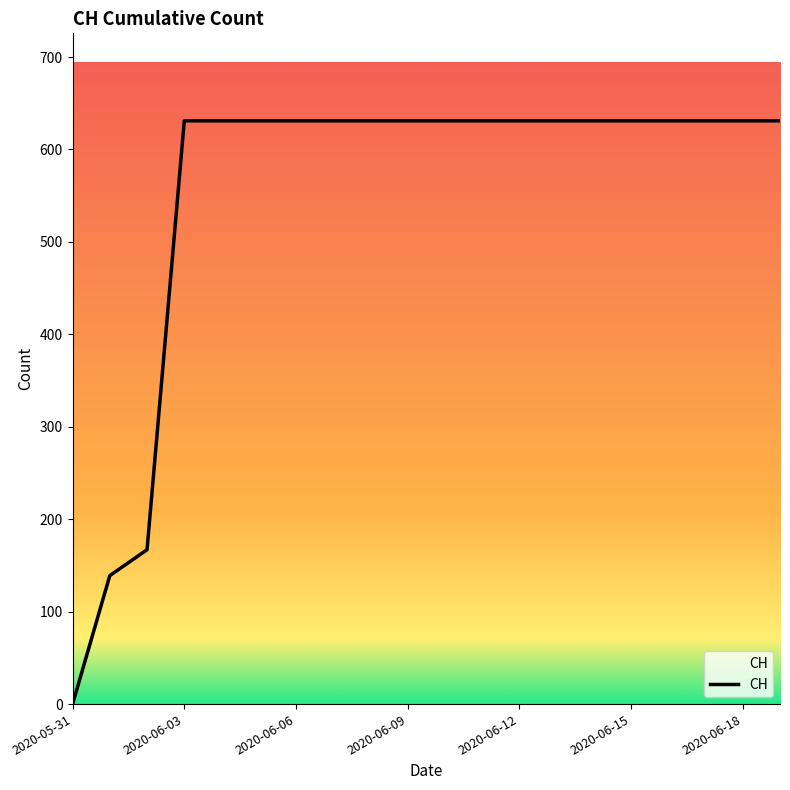

What is the greatest value displayed?

631